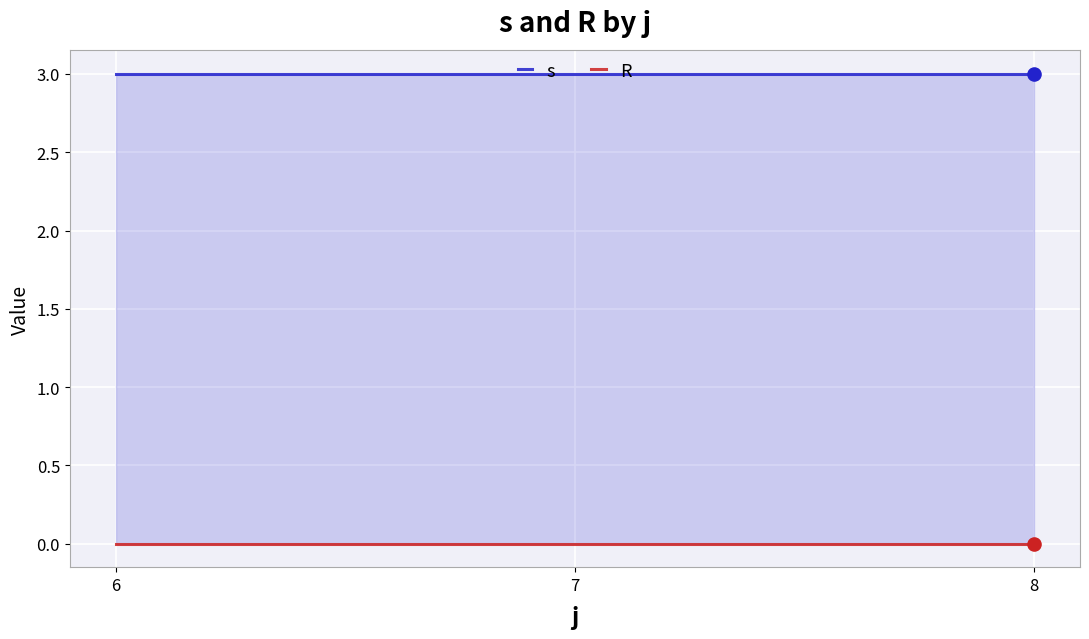

At which category is the sum across all series the highest?

6